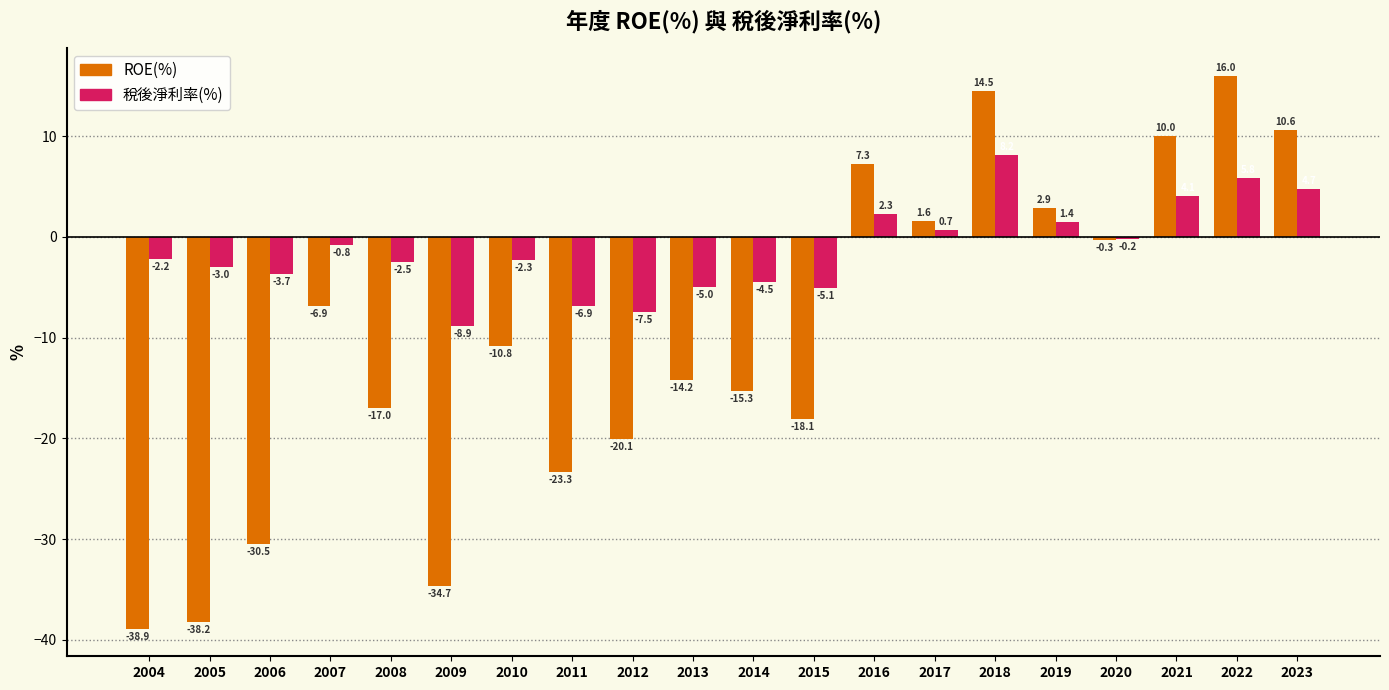

What is the sum of the 稅後淨利率(%) values at 2005 and 2007?

-3.8